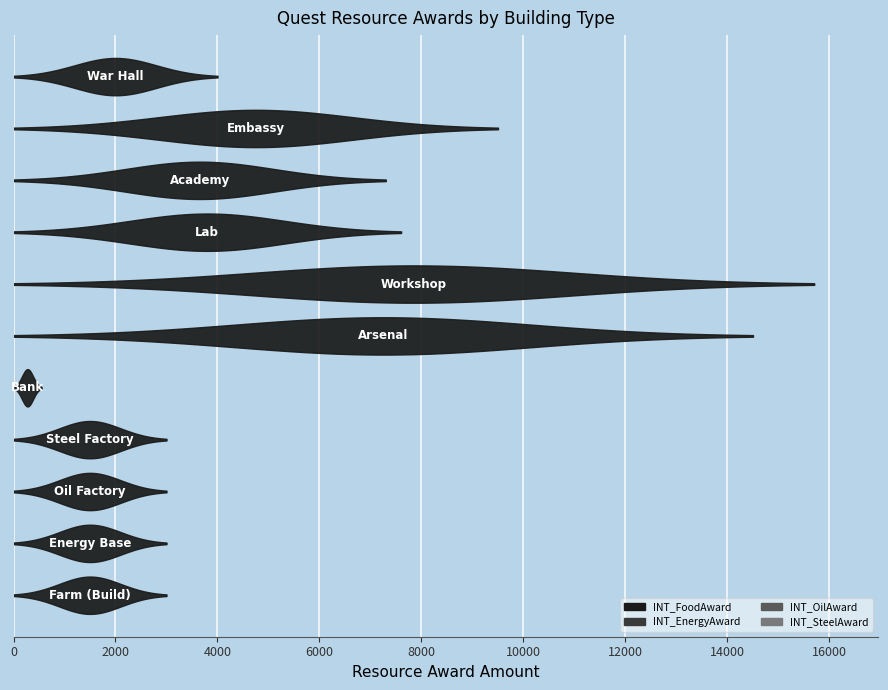

True or false: INT_FoodAward has more than 0 points higher than both neighbors.

True